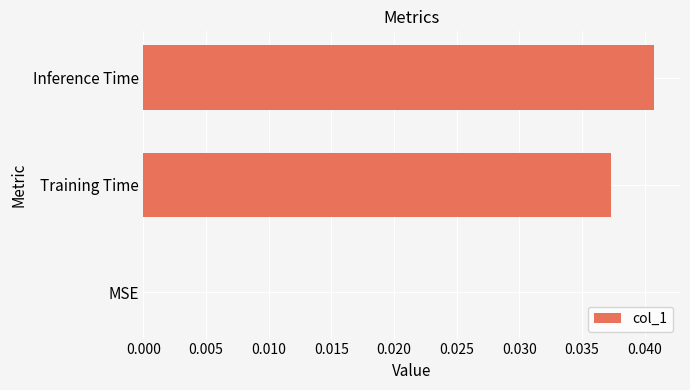

Between Inference Time and Training Time, which is larger?

Inference Time